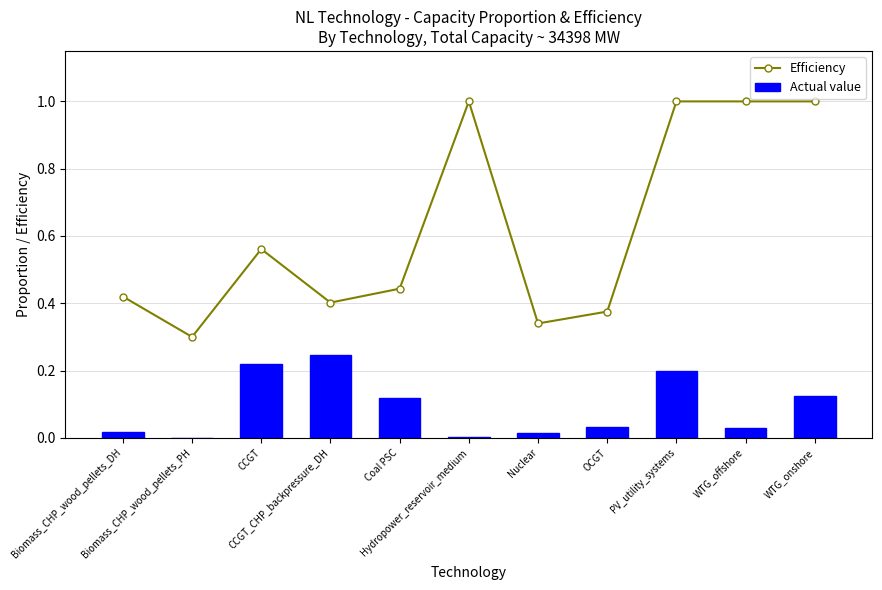

At how many categories does at least one series exceed 0?

11